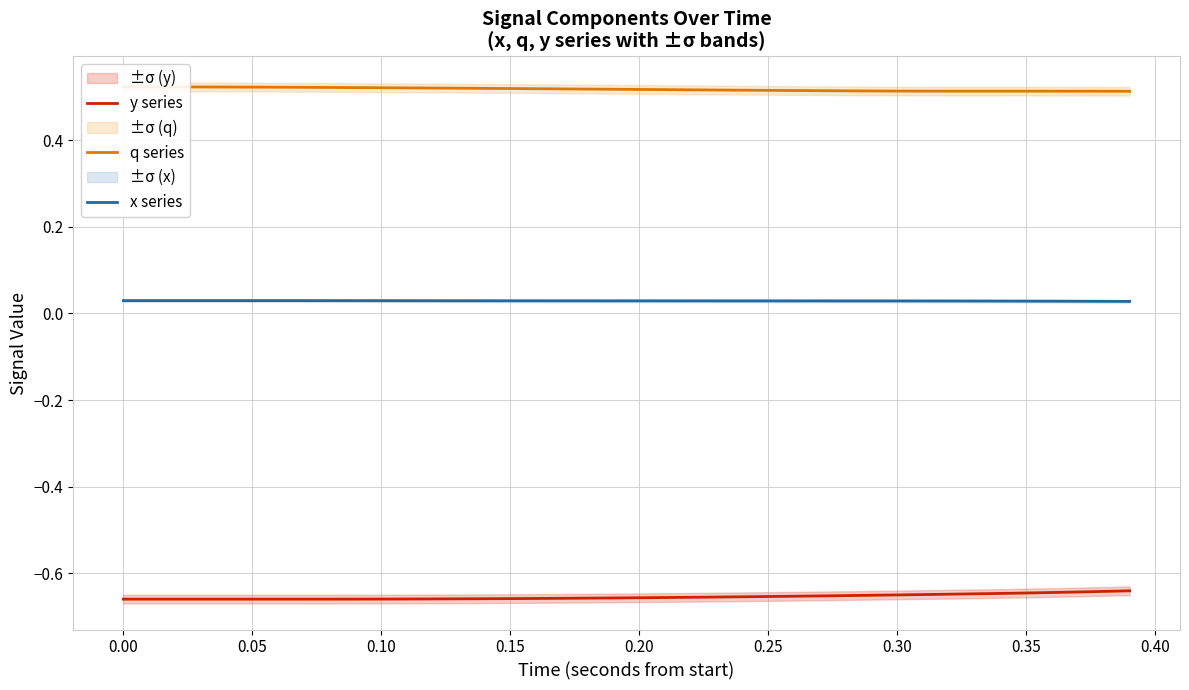

How many interior local valleys does the q series series have?

1